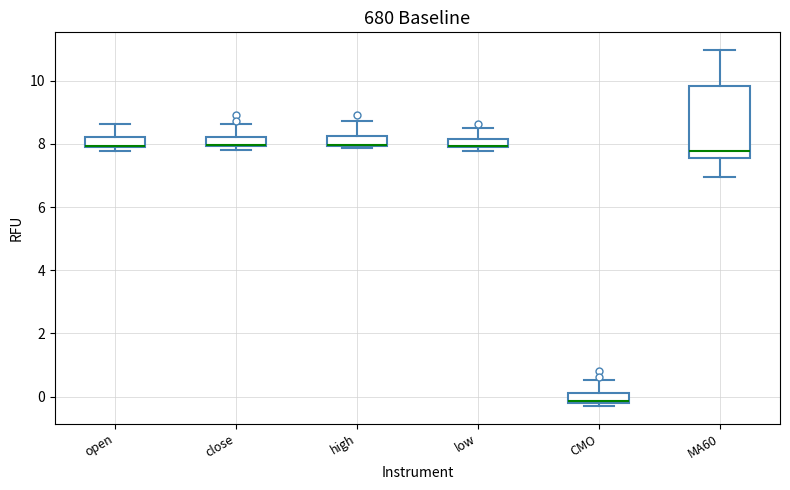

Which box is the tallest, from its lower edge to its upper edge?

MA60